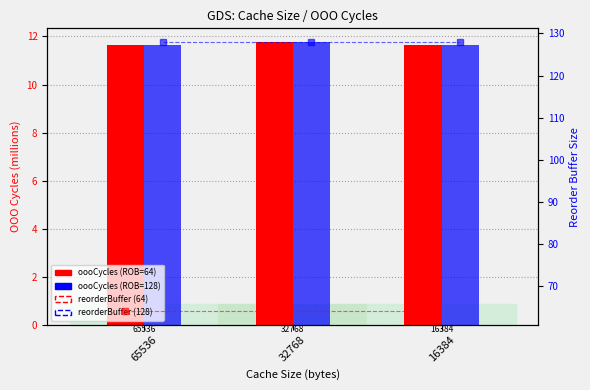

What is the spread (max minus min) of values at 16384?

116.3